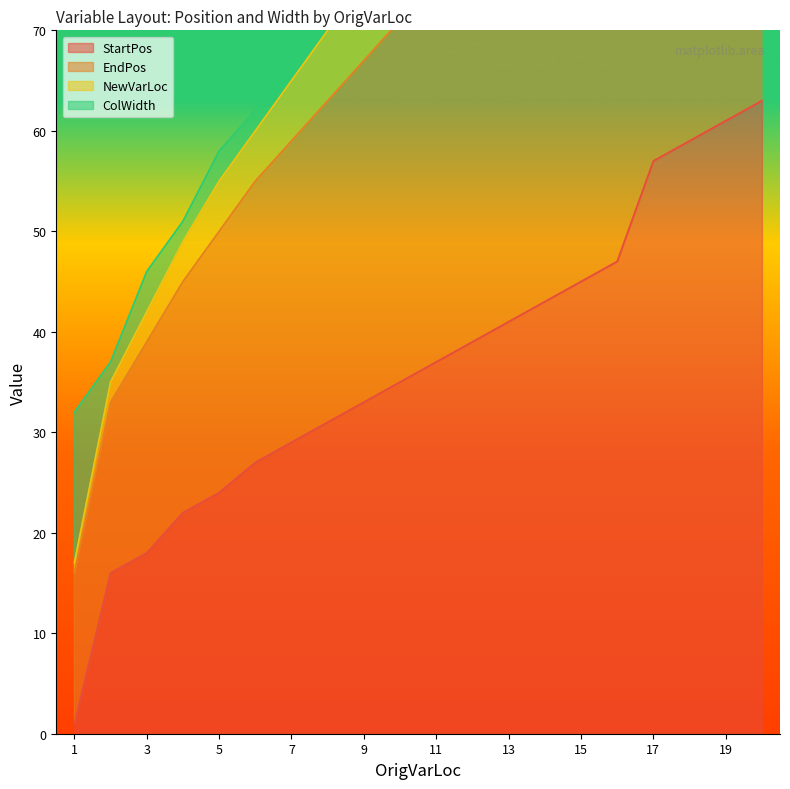

True or false: StartPos and NewVarLoc intersect in this chart.

False